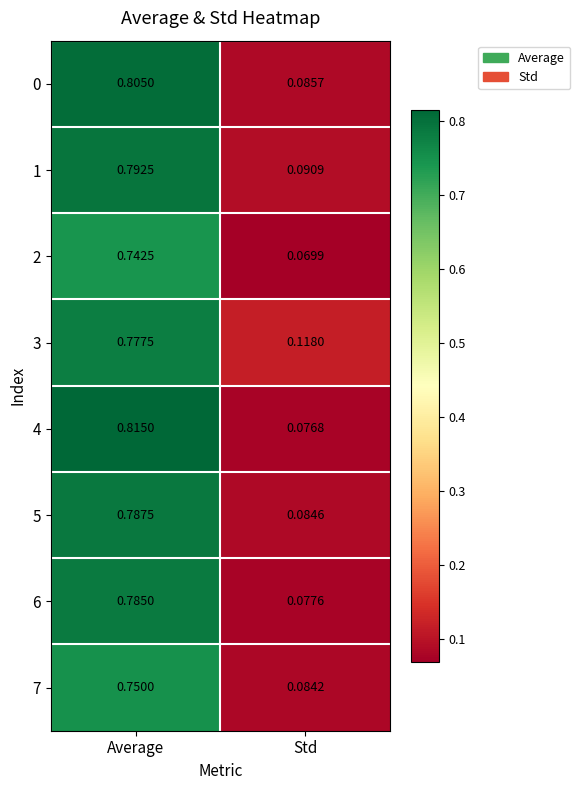

Which category has the highest value in the 6 series?

Average